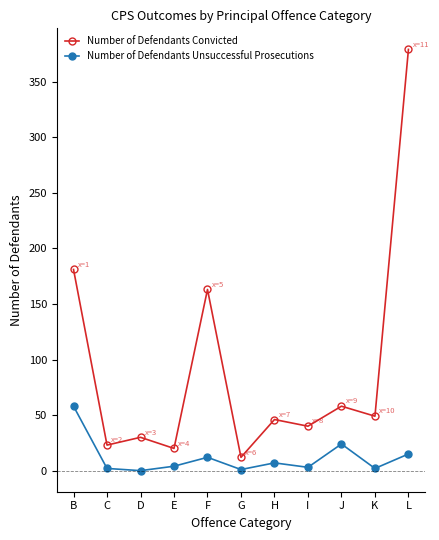

What is the difference between the second highest and minimum values in the Number of Defendants Unsuccessful Prosecutions series?

24